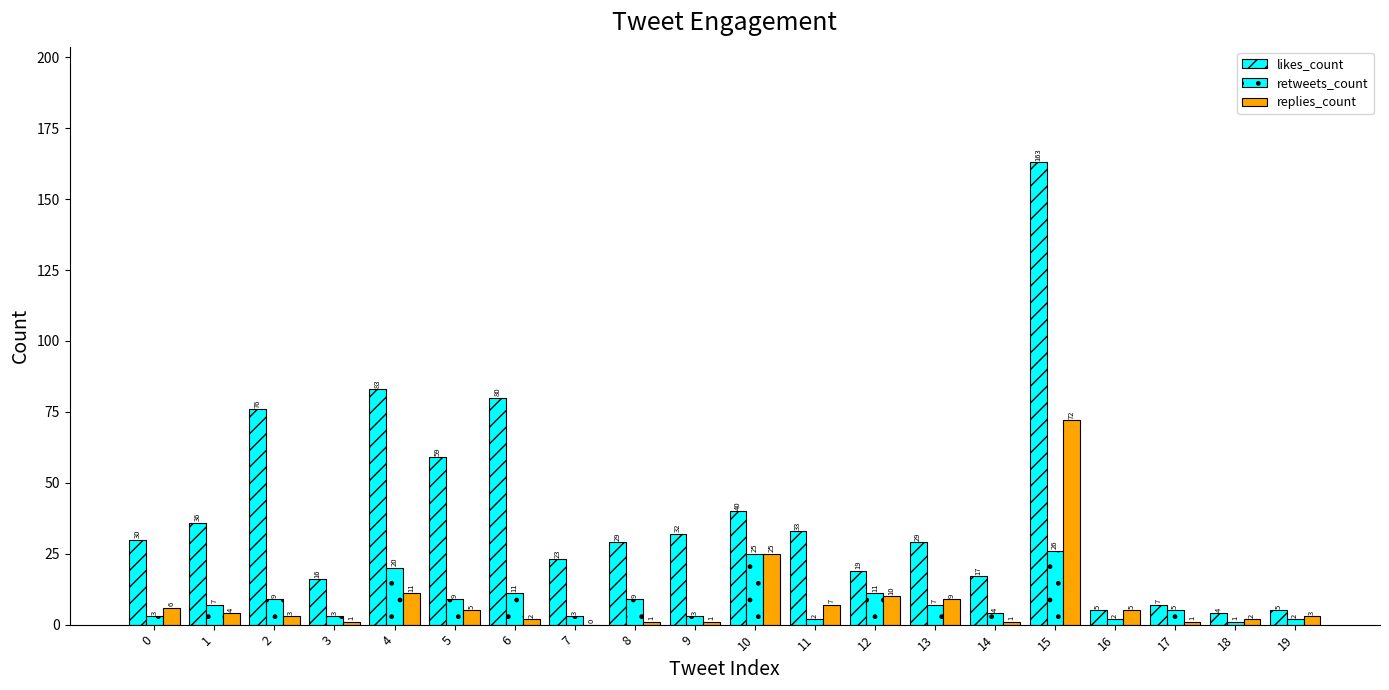

Rank the series at 5 from lowest to highest value.

replies_count, retweets_count, likes_count